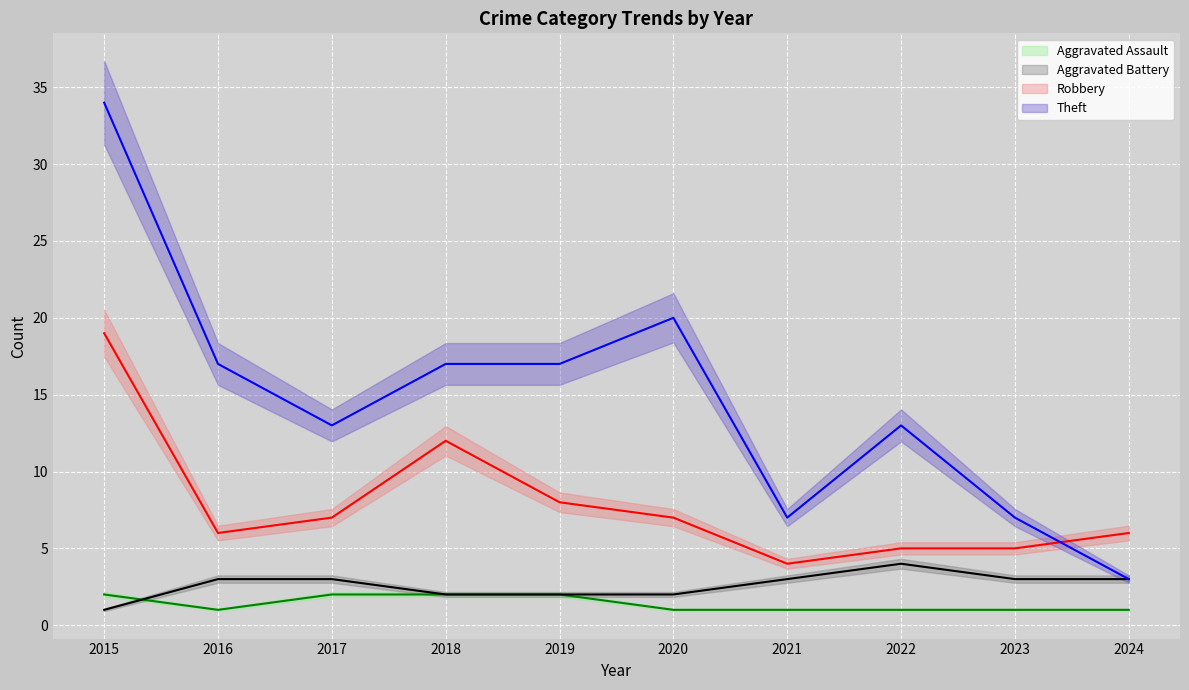

What is the value of the Theft point at the 6th from the left?

20